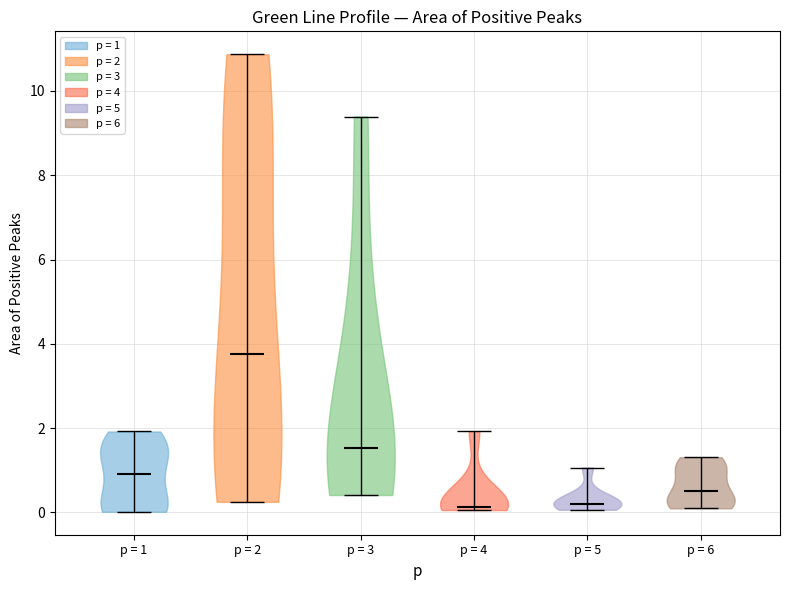

Which violin has the highest median line?

p = 2